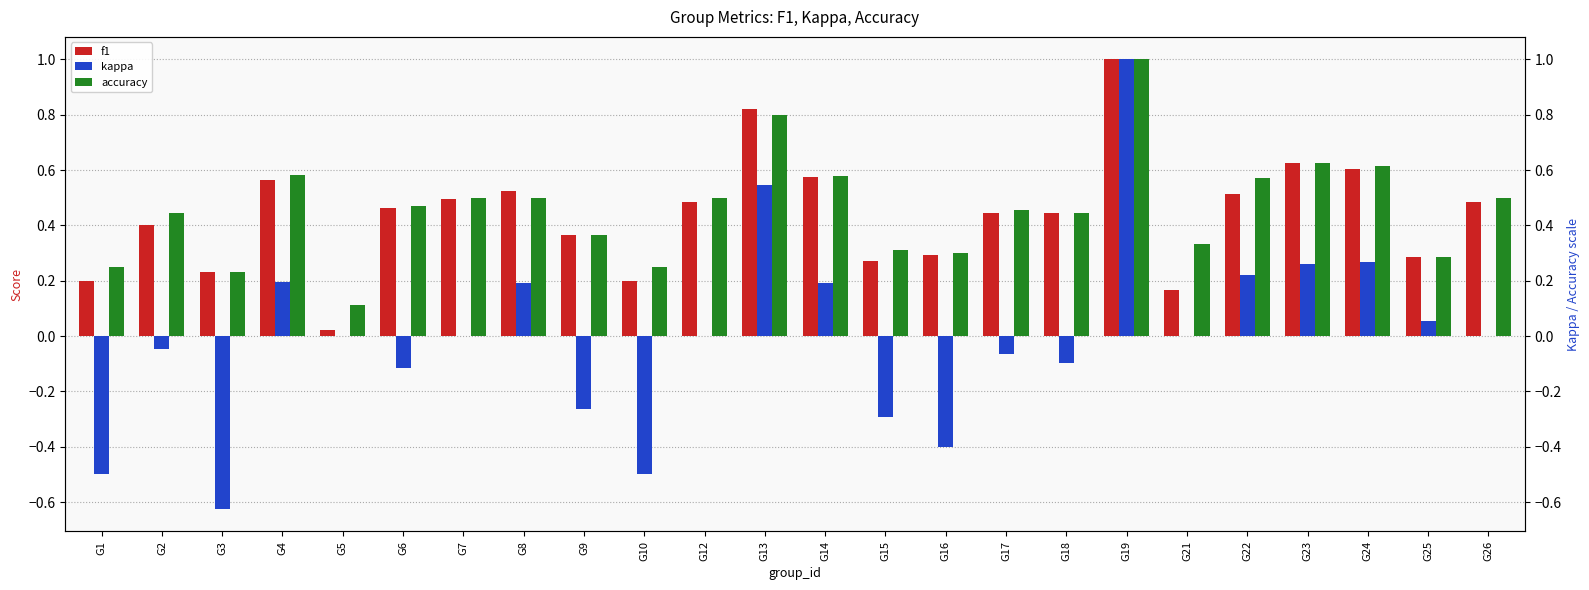

At how many categories does at least one series exceed 0?

24